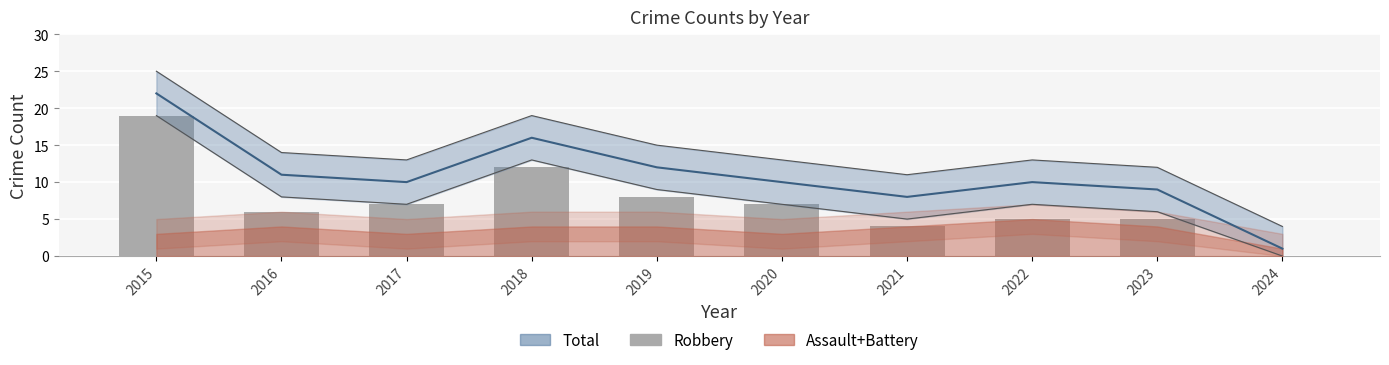

Where is Total nearest to the value 11?

2016